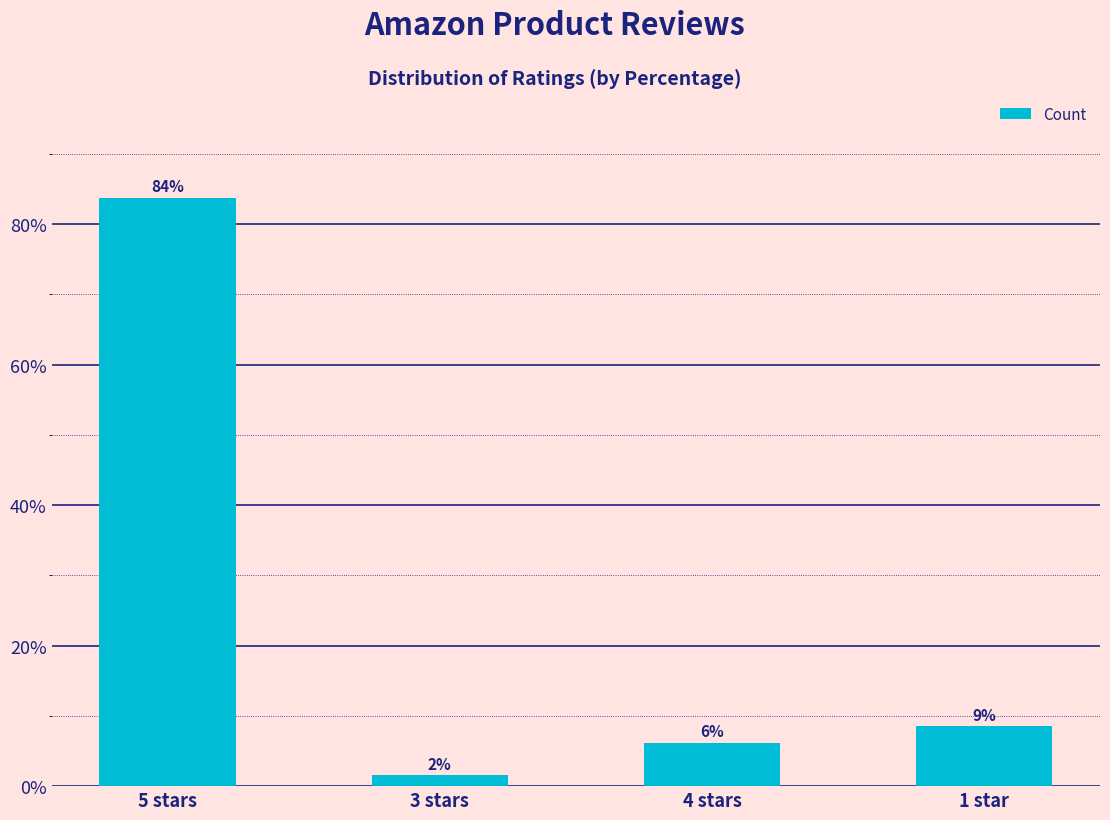

True or false: the data shows 145.0 at 5 stars.

False